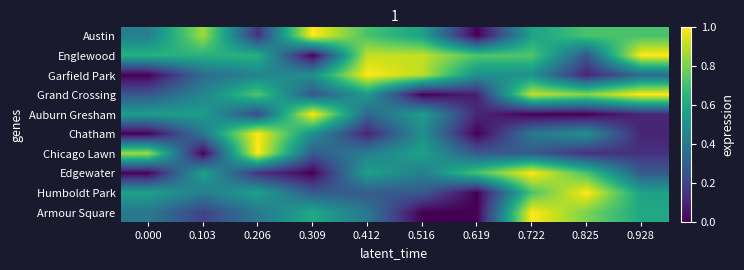

Reading left to right, list all the values displayed in this chart.

Austin: 0.000=0.4	0.103=0.9	0.206=0.1	0.309=1.0	0.412=0.7	0.516=0.6	0.619=0.0	0.722=0.6	0.825=0.7	0.928=0.7
Englewood: 0.000=0.6	0.103=0.6	0.206=0.6	0.309=0.0	0.412=0.9	0.516=0.9	0.619=0.7	0.722=0.7	0.825=0.3	0.928=1.0
Garfield Park: 0.000=0.0	0.103=0.3	0.206=0.5	0.309=0.5	0.412=1.0	0.516=0.9	0.619=0.5	0.722=0.5	0.825=0.1	0.928=0.3
Grand Crossing: 0.000=0.3	0.103=0.5	0.206=0.7	0.309=0.3	0.412=0.5	0.516=0.0	0.619=0.1	0.722=0.9	0.825=0.8	0.928=1.0
Auburn Gresham: 0.000=0.6	0.103=0.6	0.206=0.2	0.309=1.0	0.412=0.3	0.516=0.6	0.619=0.1	0.722=0.0	0.825=0.0	0.928=0.1
Chatham: 0.000=0.0	0.103=0.4	0.206=1.0	0.309=0.5	0.412=0.1	0.516=0.5	0.619=0.0	0.722=0.4	0.825=0.5	0.928=0.1
Chicago Lawn: 0.000=0.9	0.103=0.0	0.206=1.0	0.309=0.3	0.412=0.4	0.516=0.6	0.619=0.3	0.722=0.3	0.825=0.1	0.928=0.1
Edgewater: 0.000=0.0	0.103=0.6	0.206=0.1	0.309=0.0	0.412=0.6	0.516=0.4	0.619=0.7	0.722=1.0	0.825=0.7	0.928=0.3
Humboldt Park: 0.000=0.6	0.103=0.4	0.206=0.6	0.309=0.3	0.412=0.3	0.516=0.3	0.619=0.0	0.722=0.7	0.825=1.0	0.928=0.6
Armour Square: 0.000=0.4	0.103=0.2	0.206=0.4	0.309=0.6	0.412=0.4	0.516=0.0	0.619=0.0	0.722=1.0	0.825=0.8	0.928=0.6